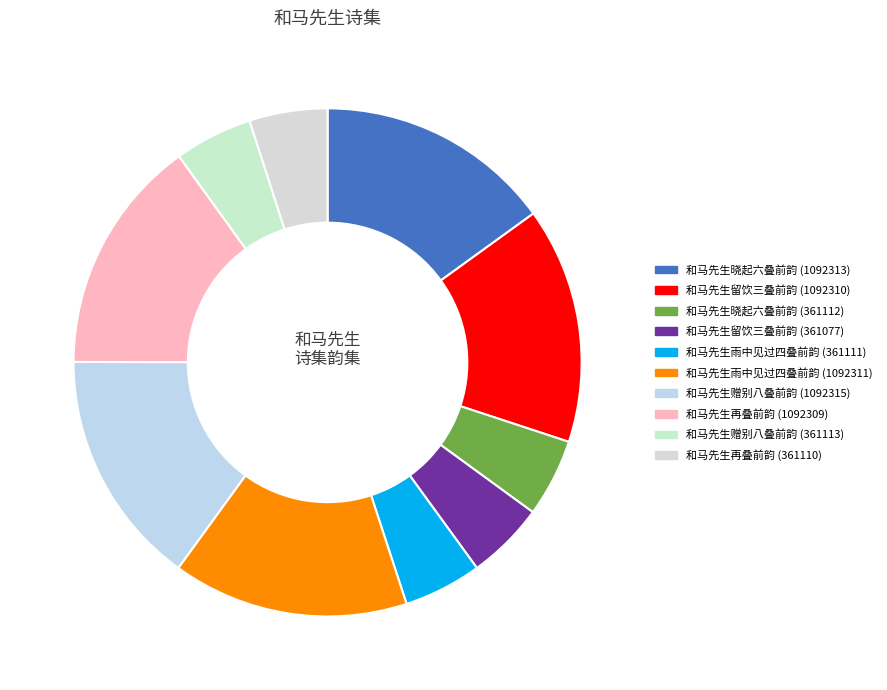

What percentage do 和马先生赠别八叠前韵 (1092315) and 和马先生雨中见过四叠前韵 (361111) together represent?

20.0%